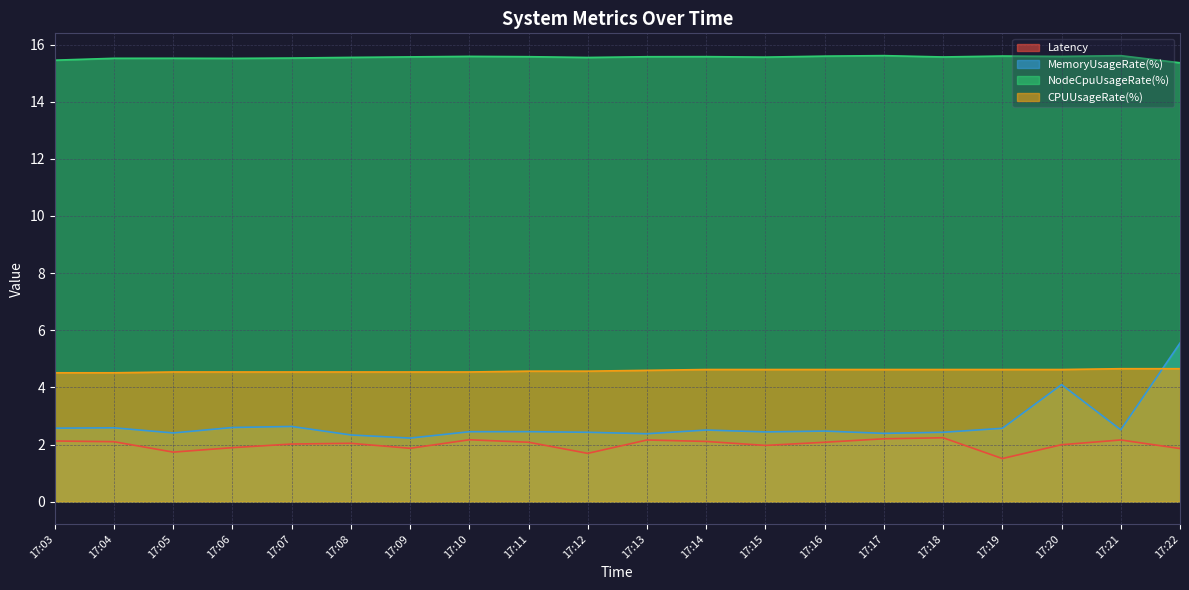

Between 17:07 and 17:22, which series saw the biggest shift?

MemoryUsageRate(%)